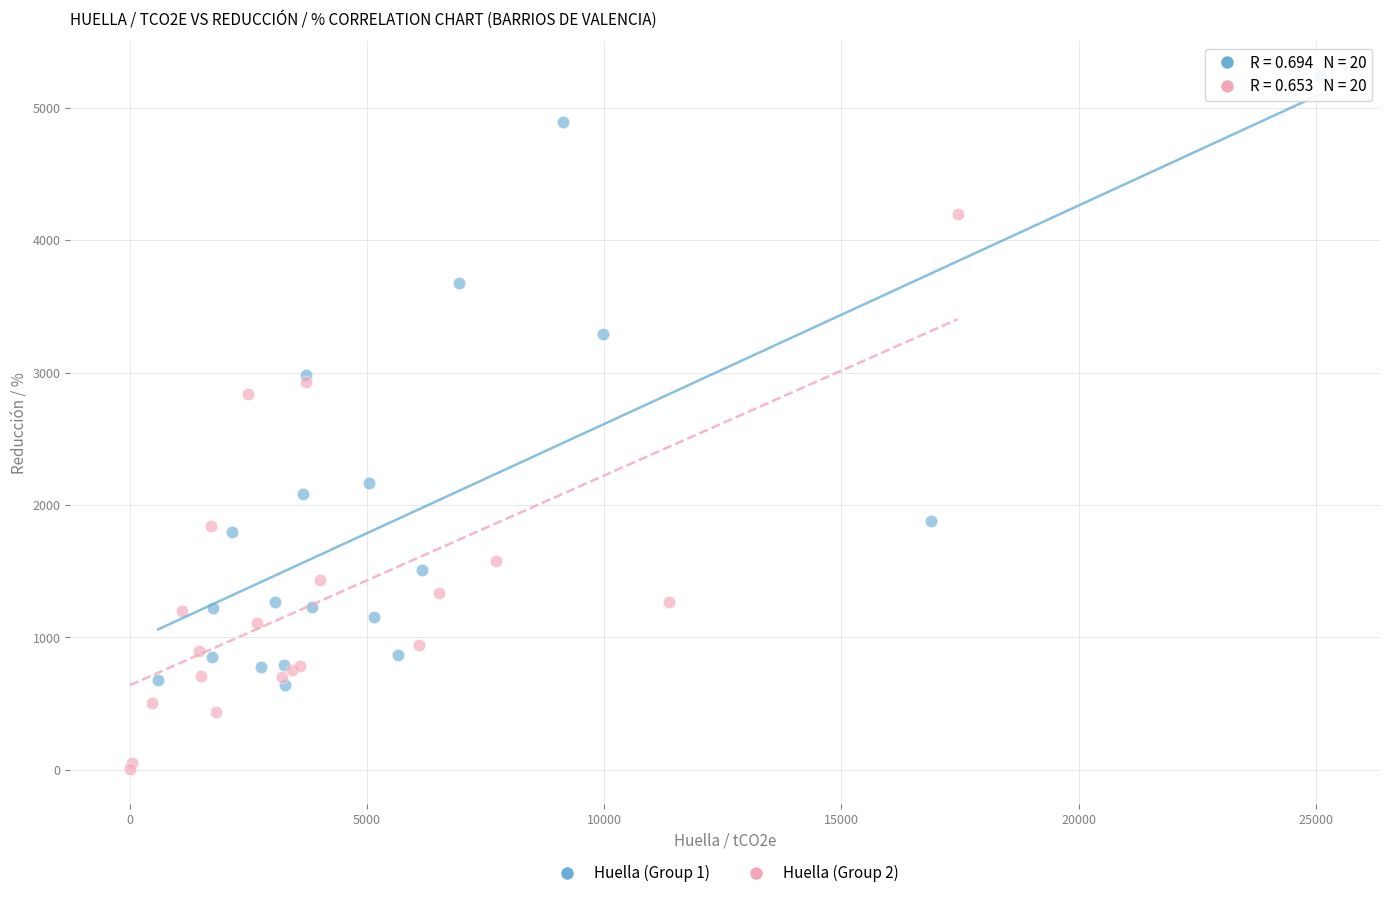

Which series has the largest Y range (max minus min)?

Huella (Group 1)